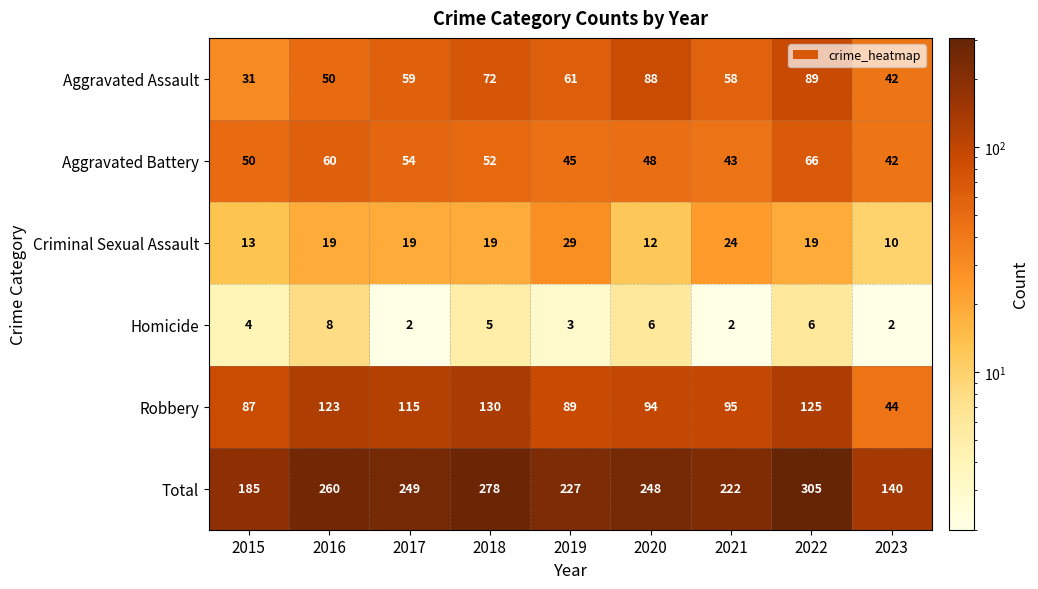

What is the difference between the maximum and second lowest values in the Homicide series?

6